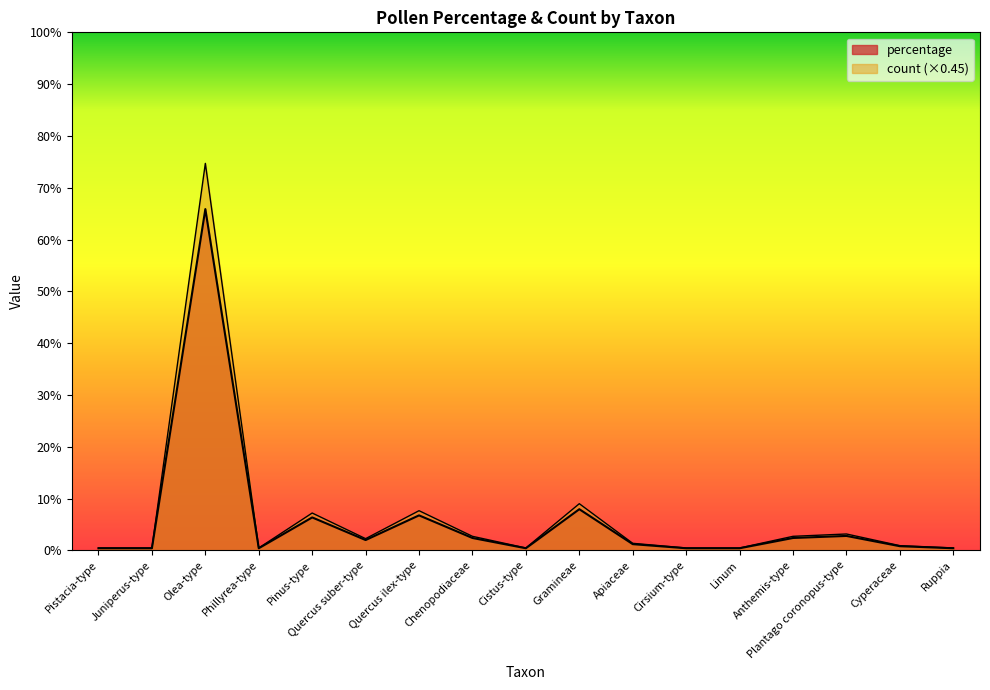

What is the label of the 17th point from the right?

Pistacia-type